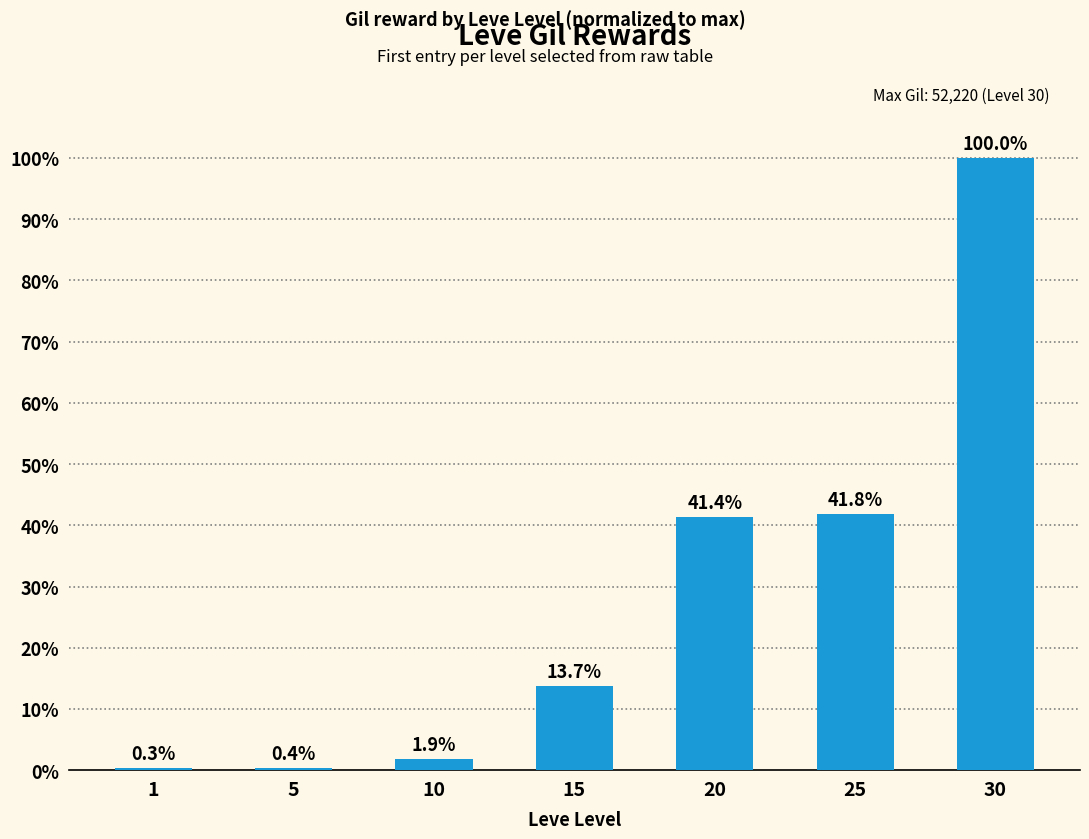

What is the sum of all values?

199.5